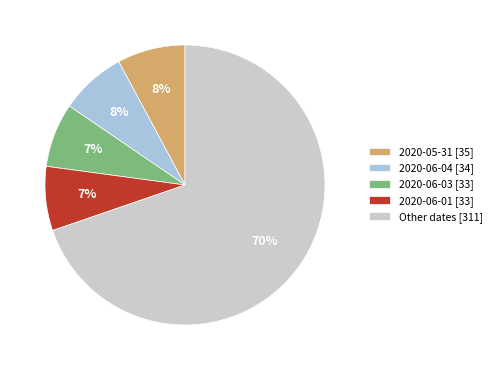

Combined, do 2020-06-04 [34] and 2020-06-01 [33] account for over 50%?

No